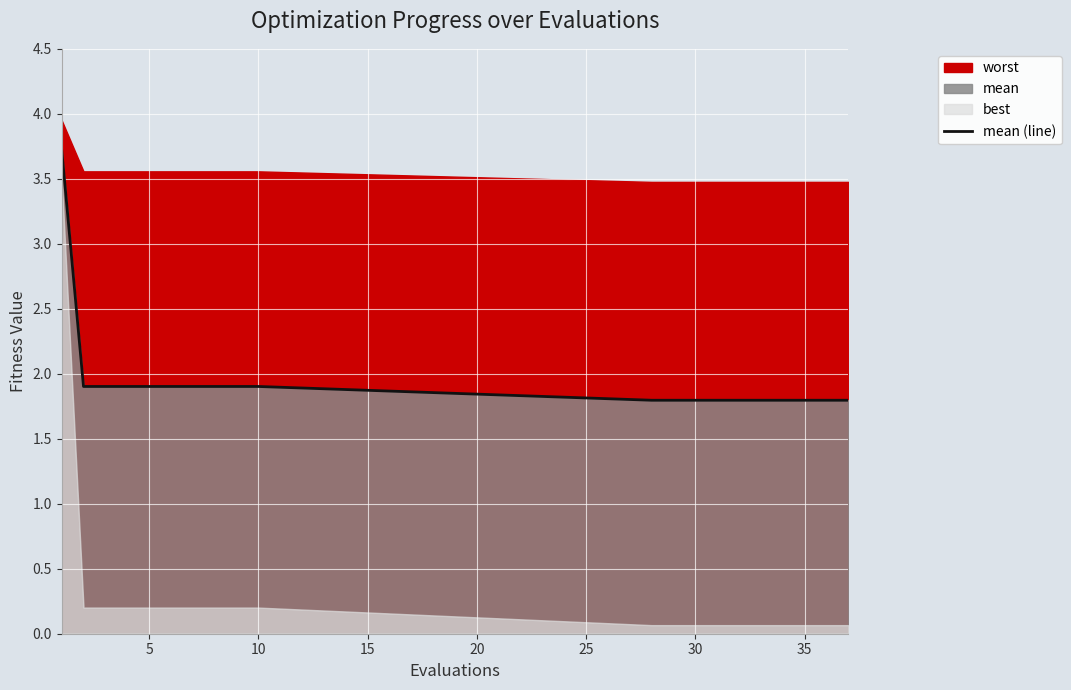

What is the lowest value of the mean (line) series?

1.8